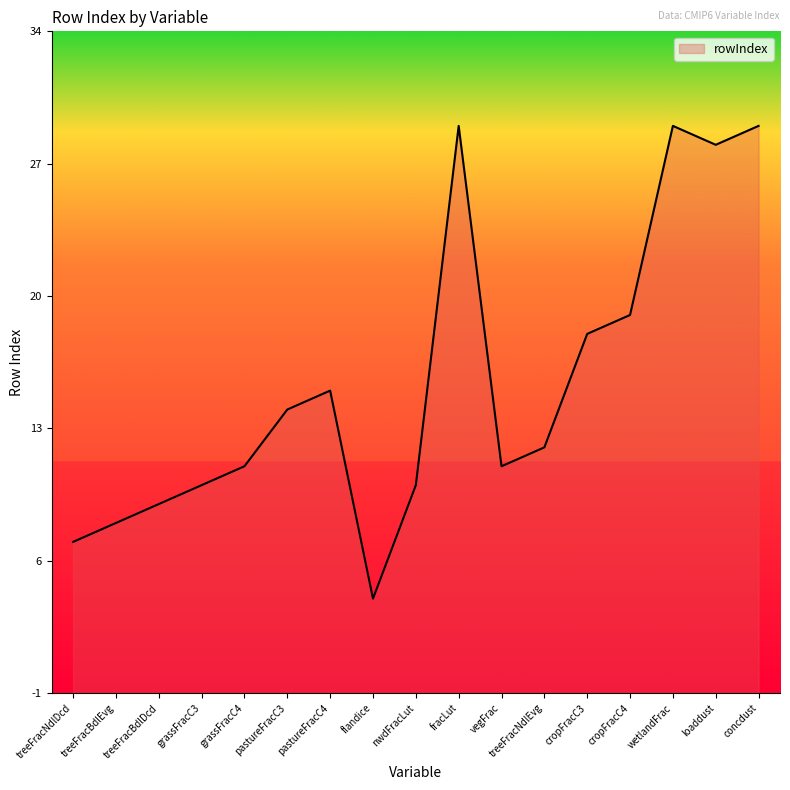

What is the label of the 12th point from the left?

treeFracNdlEvg